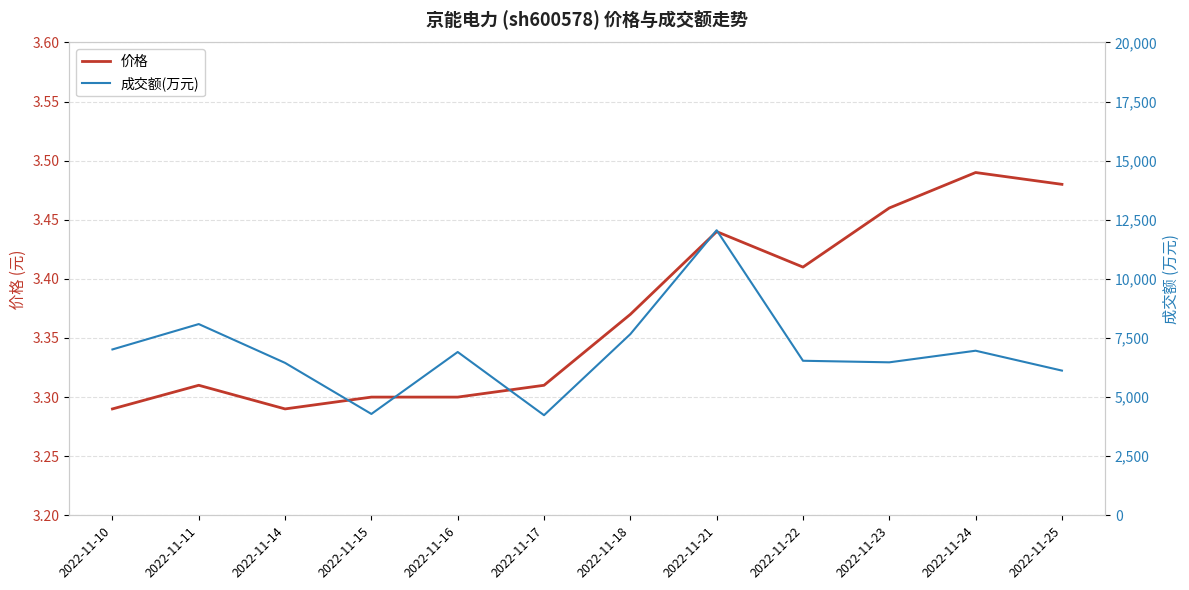

Where is the first local minimum for 成交额(万元)?

2022-11-15